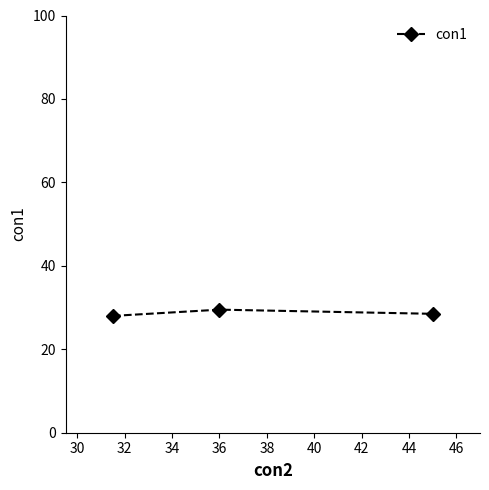

What is the value of the 1st point from the left?

28.0